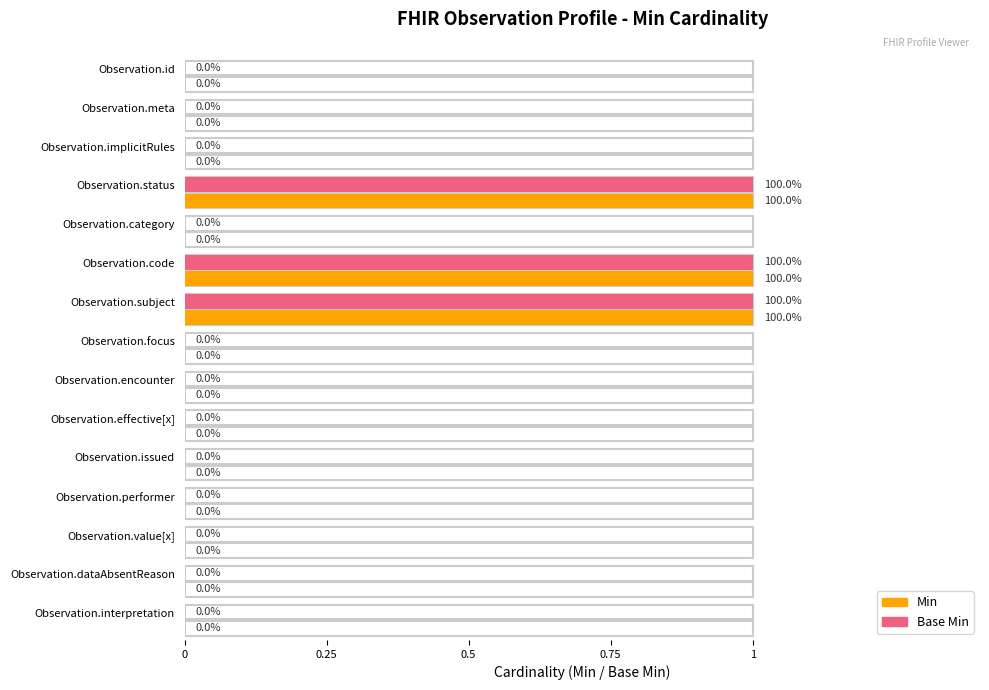

The value of Min at Observation.value[x] is 1. True or false?

False